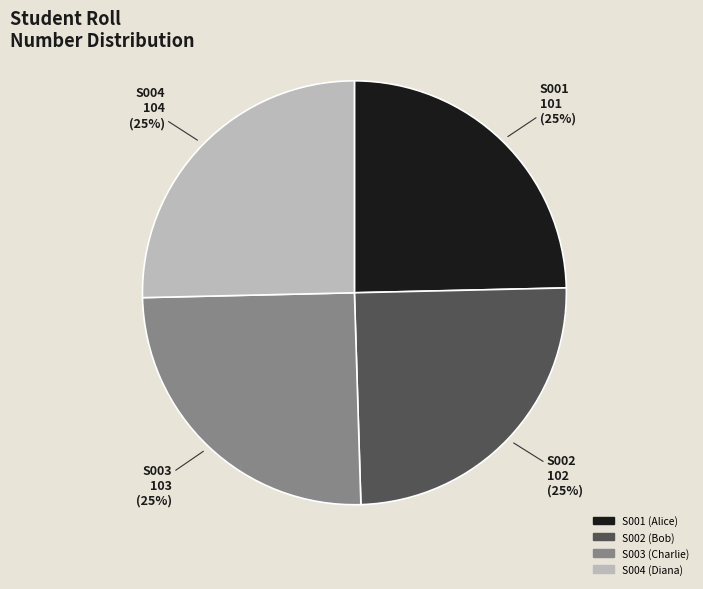

Is there a majority slice in this chart?

No